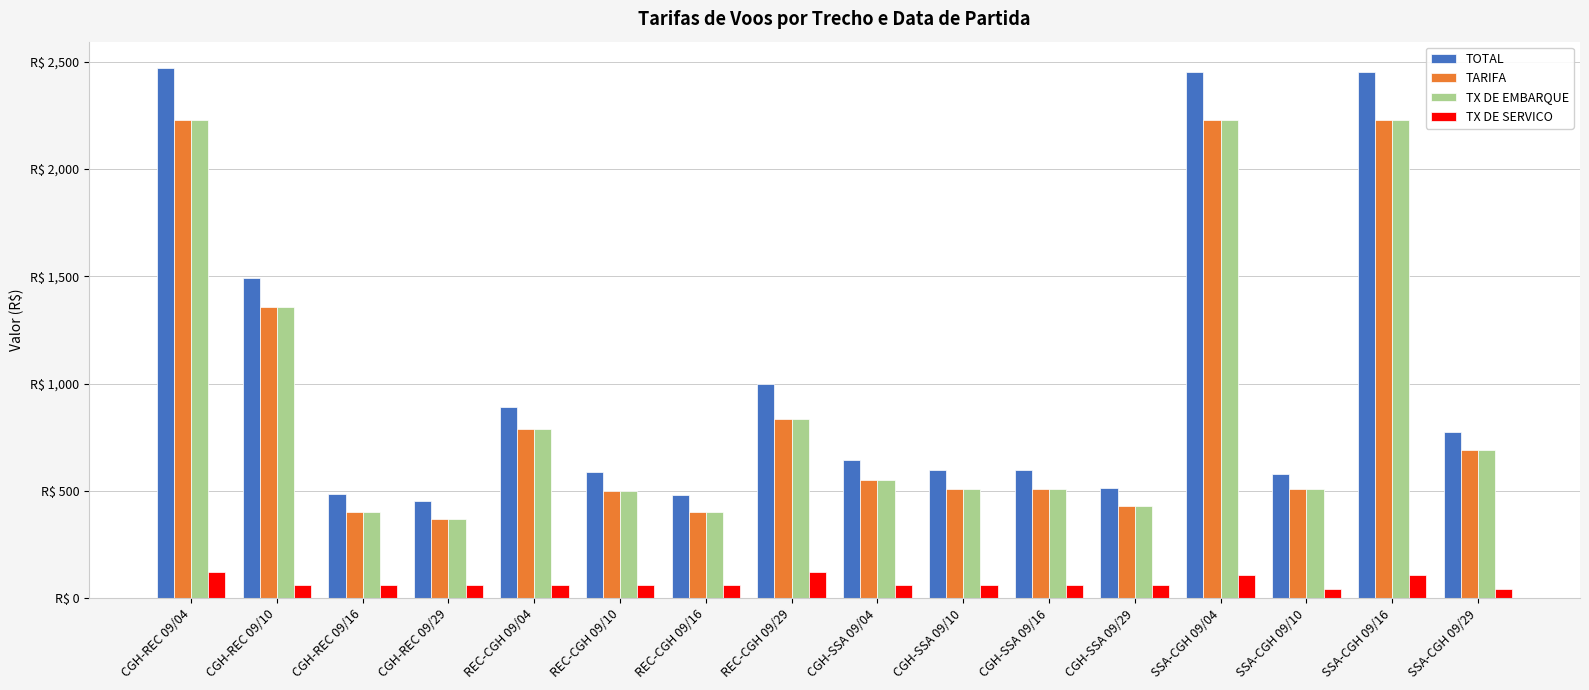

Does the chart contain stacked bars?

No